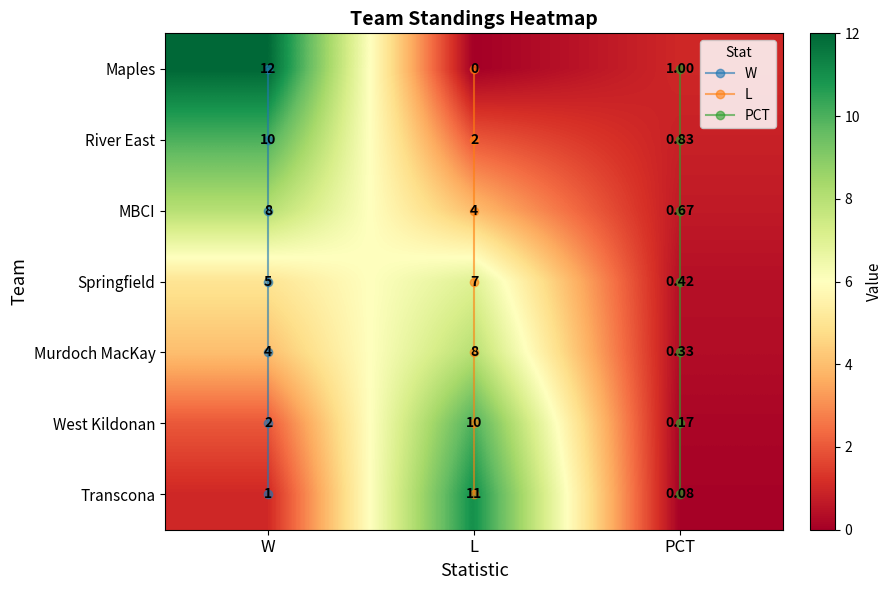

At which label does Murdoch MacKay reach its minimum?

PCT